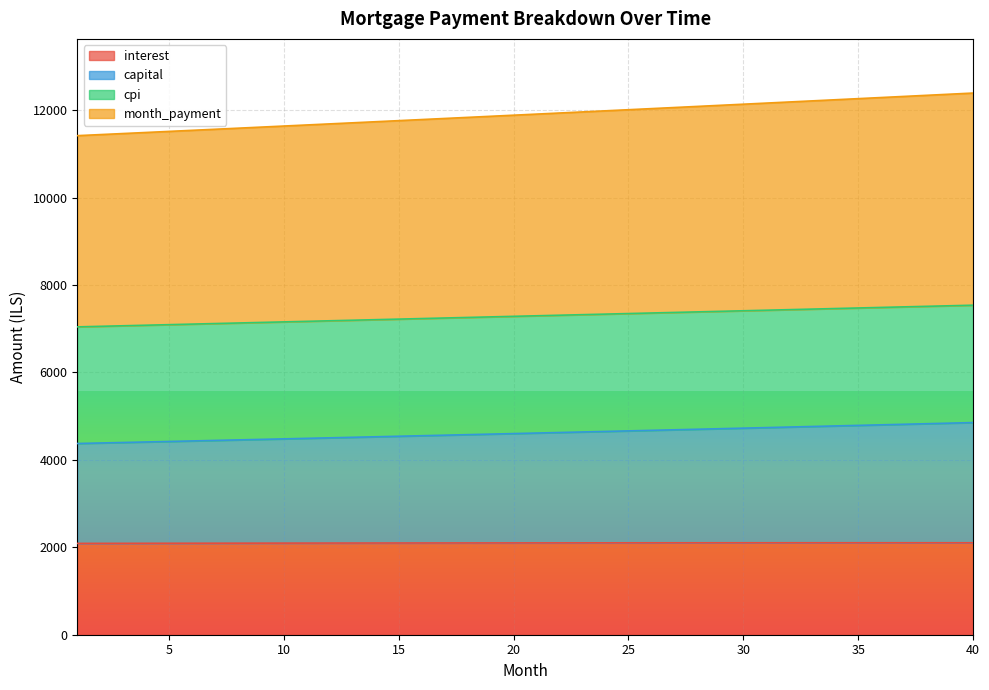

True or false: interest and capital cross at least once.

False